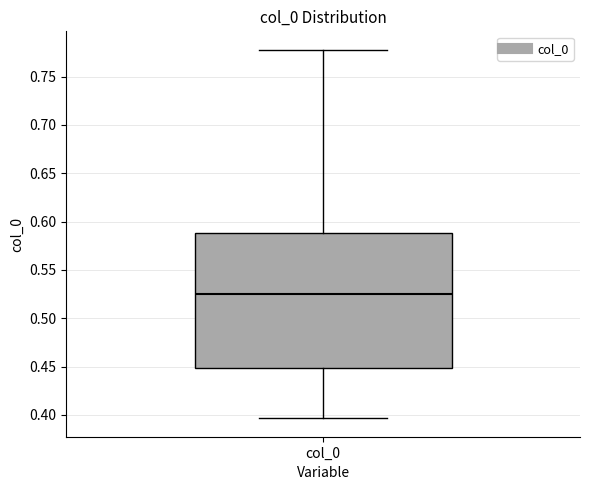

Where does the median line of the box for col_0 sit on the y-axis? The values are not printed on the chart, so give them approximately, as read against the axis.

0.525